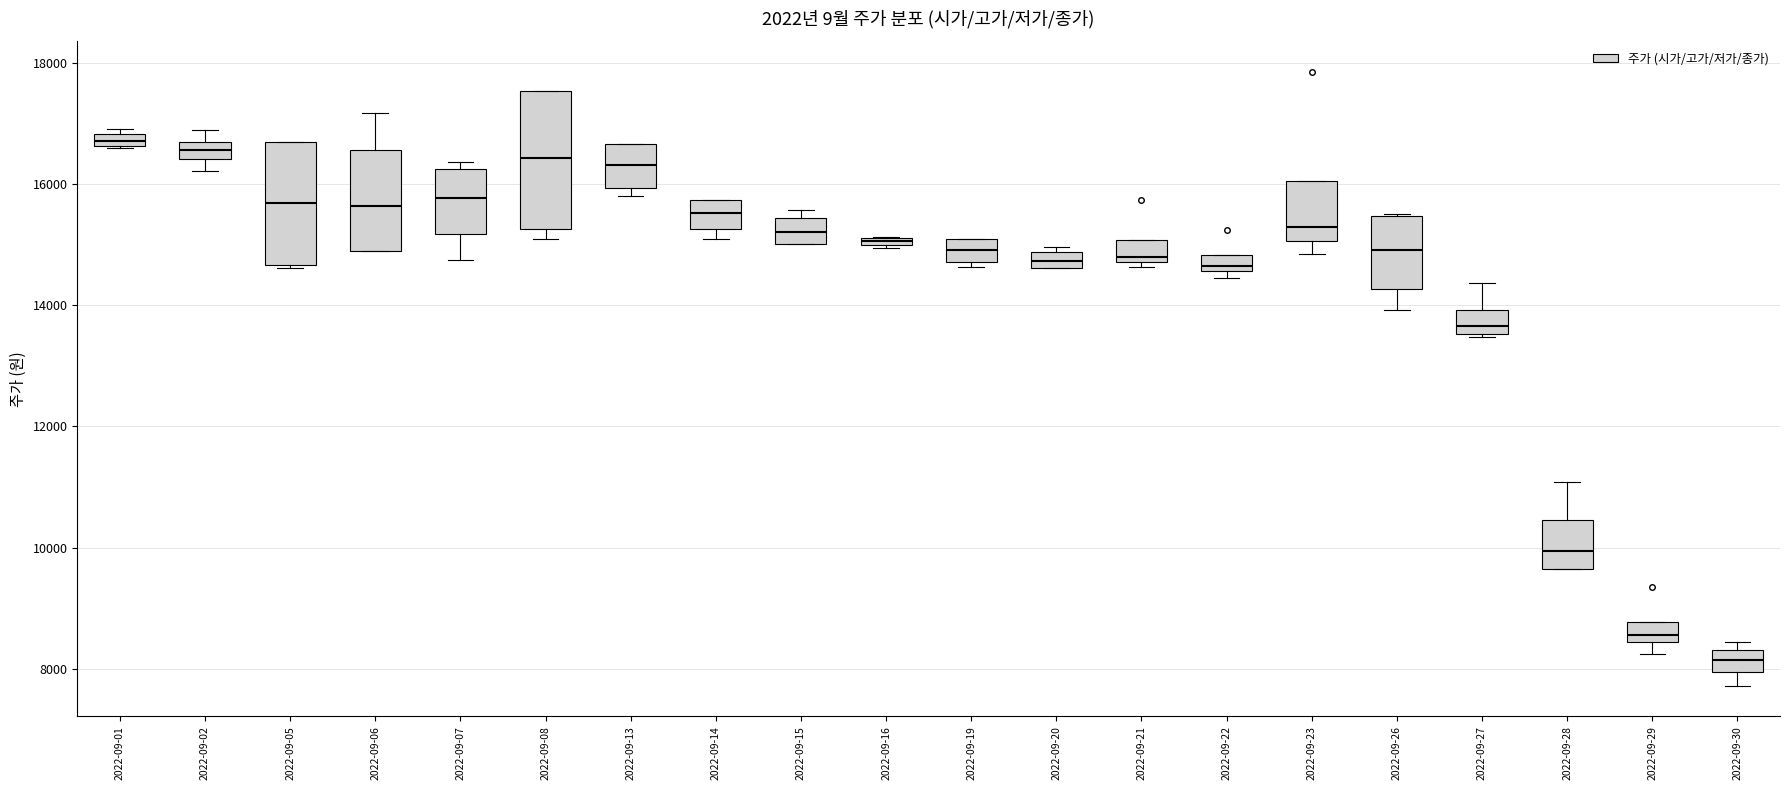

Which box is the tallest, from its lower edge to its upper edge?

2022-09-08